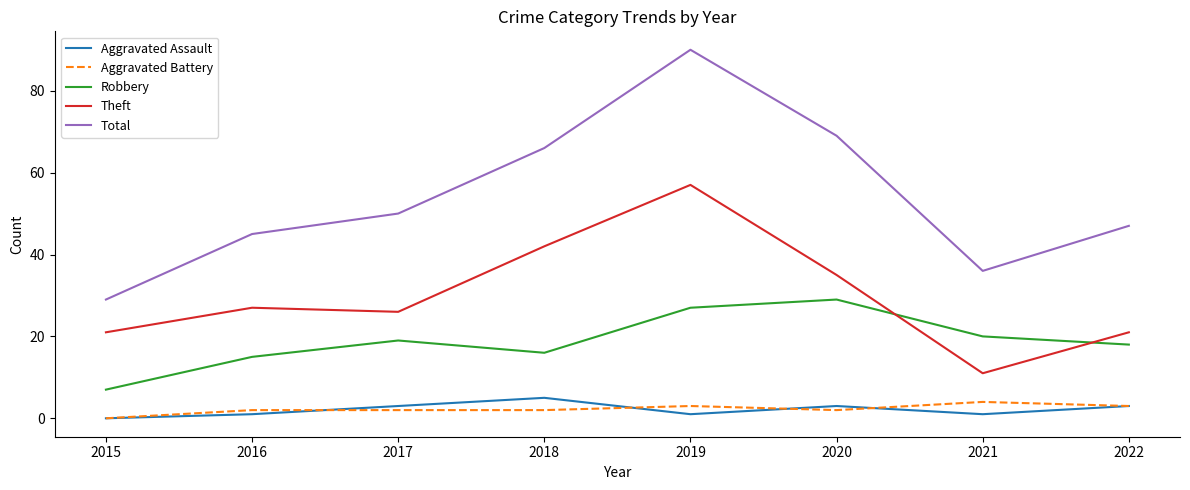

Which series changed the most between 2015 and 2017?

Total